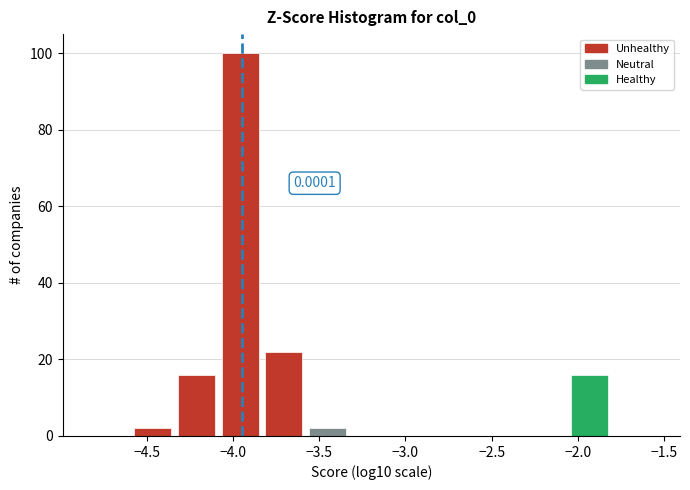

Which range on the x-axis has the tallest bar?

-4.10 to -3.85